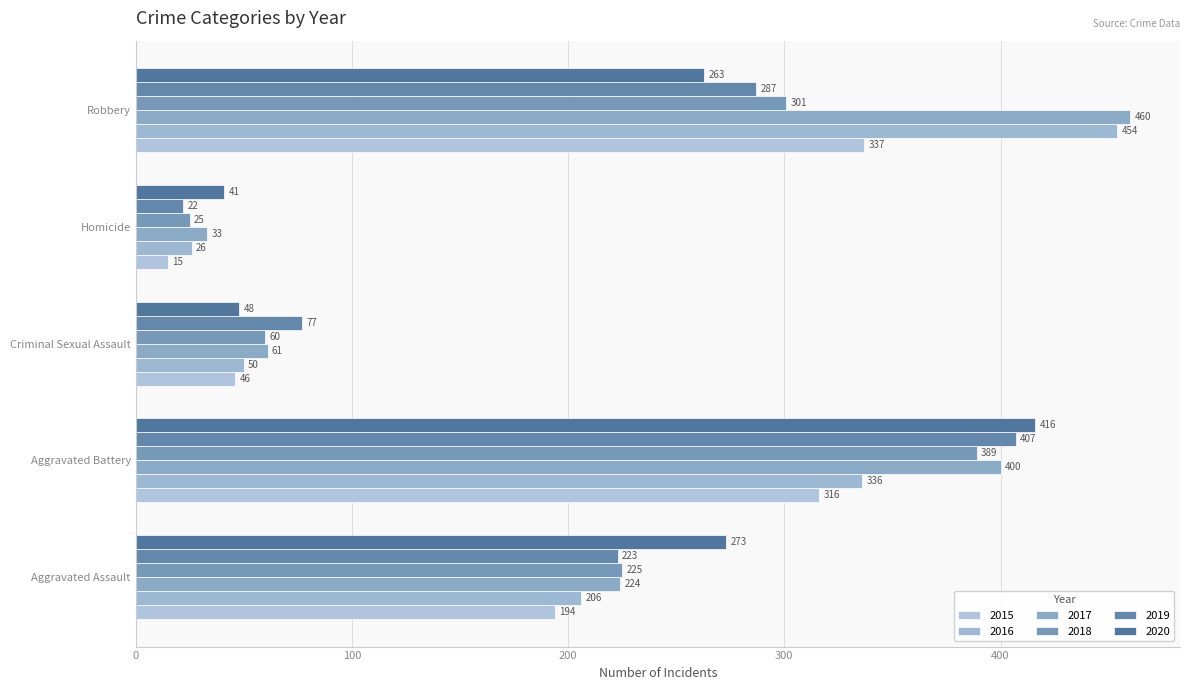

What is the average value of the 2019 series?

203